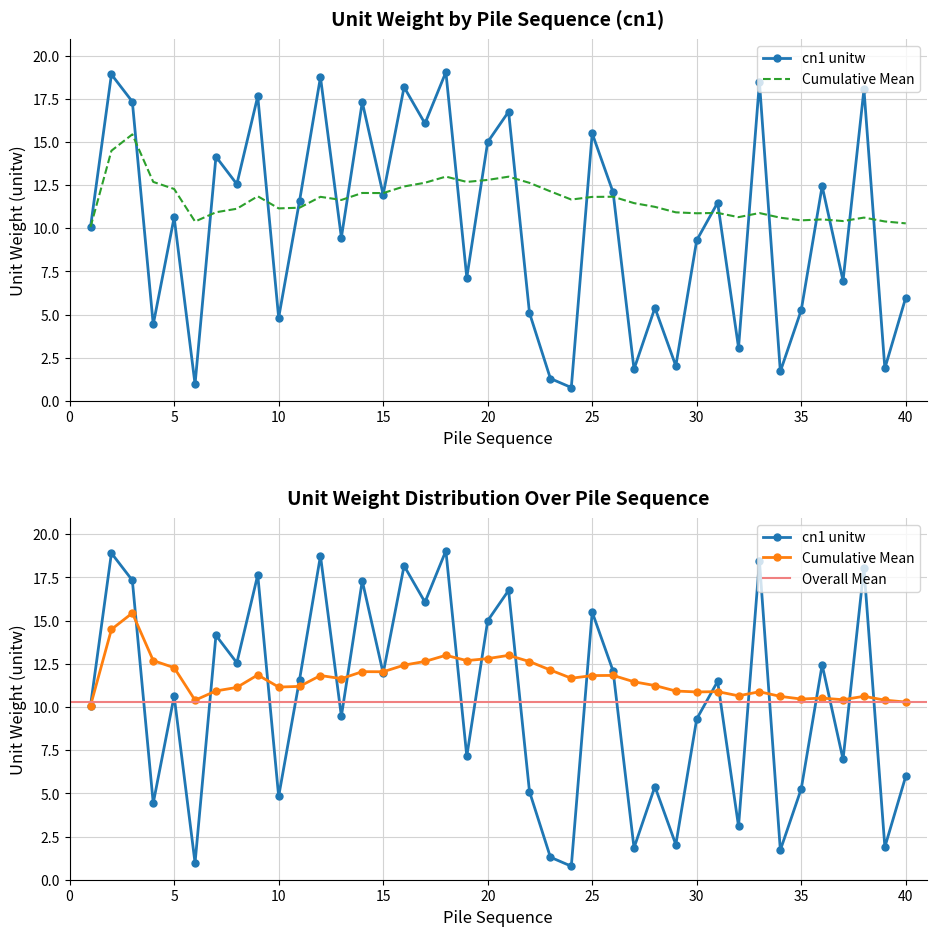

What is the sum of all values?

411.4